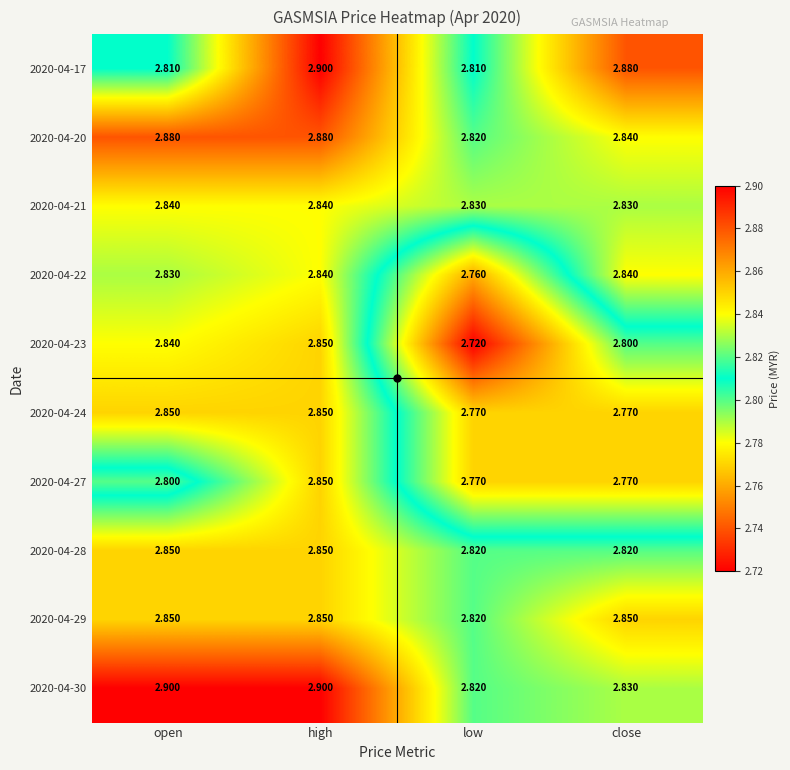

Between high and low, which series saw the biggest shift?

2020-04-23